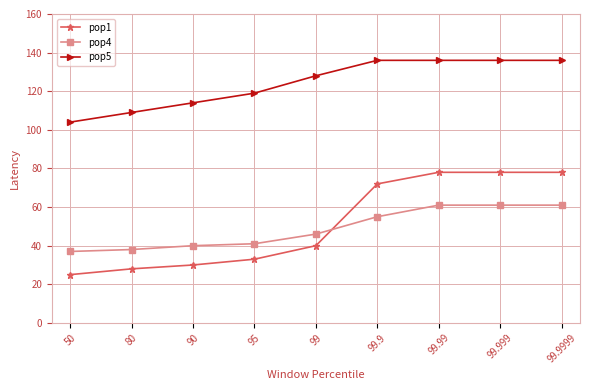

Which category has the lowest value in the pop5 series?

50